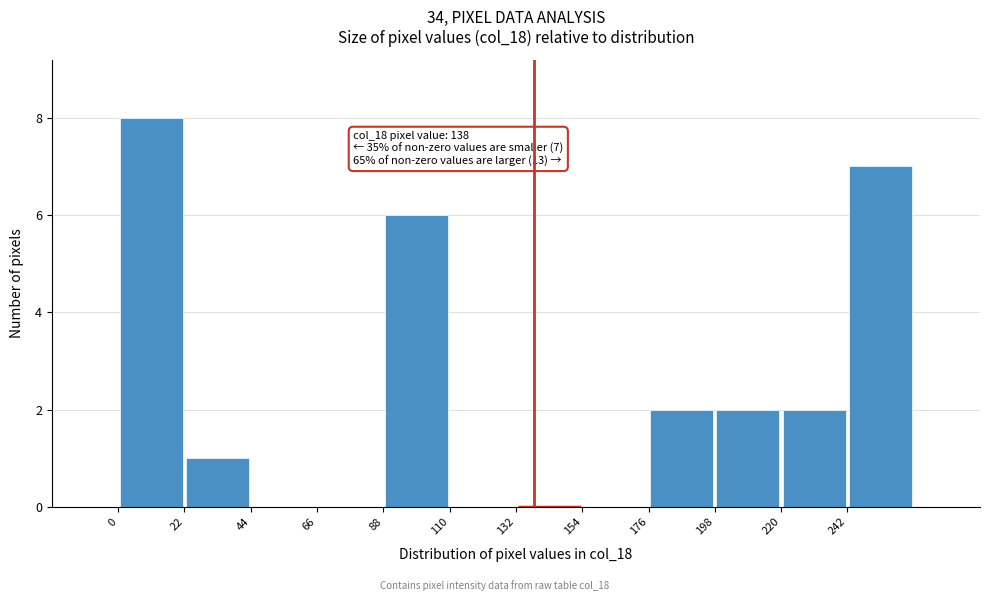

Which range on the x-axis has the tallest bar?

0 to 22